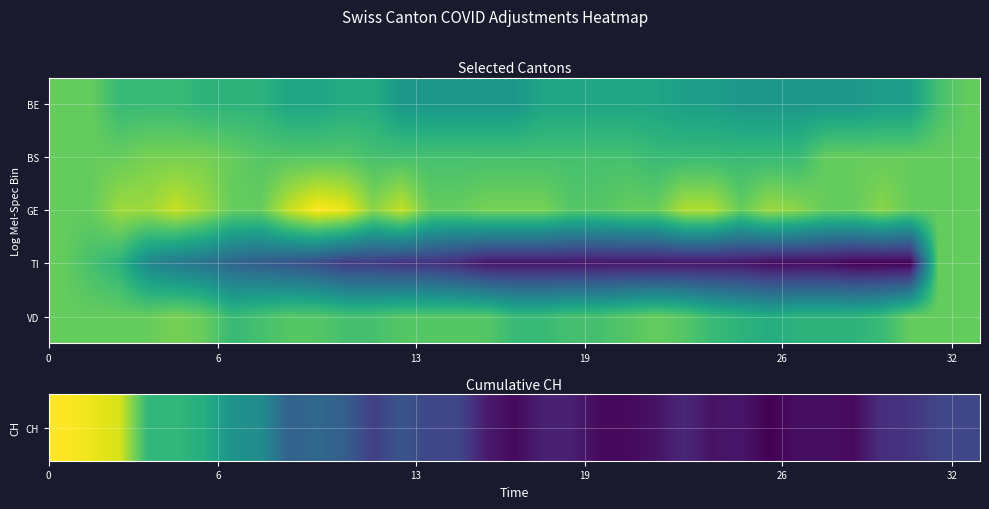

How many categories are shown in the chart?

33